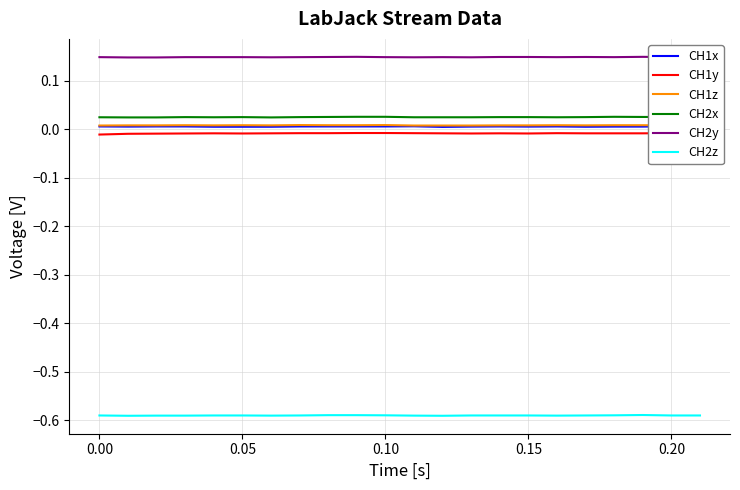

True or false: CH2x and CH2z cross at least once.

False